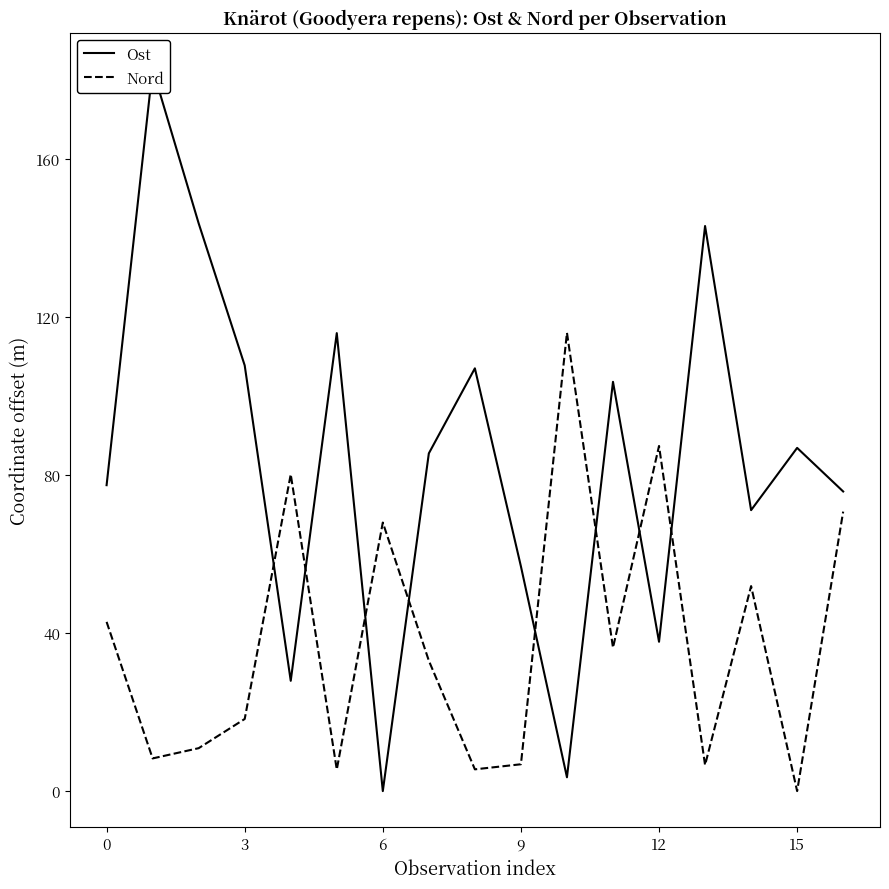

How many intersections are there between Ost and Nord?

8